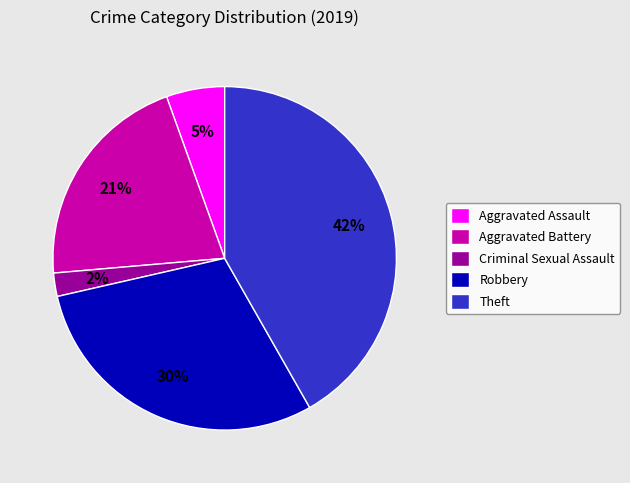

The Aggravated Assault slice represents 17% of the pie. True or false?

False